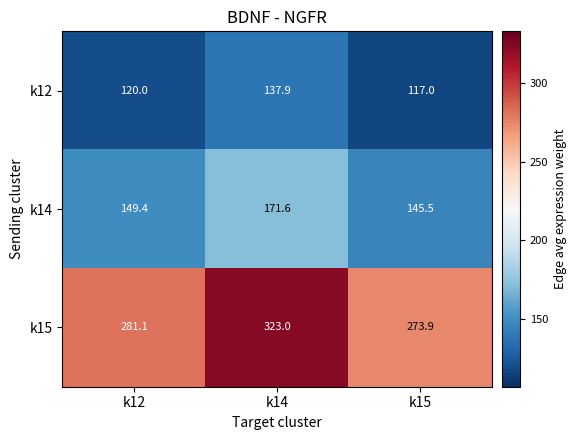

Reading left to right, list all the values displayed in this chart.

k12: k12=120.0	k14=137.9	k15=117.0
k14: k12=149.4	k14=171.6	k15=145.5
k15: k12=281.1	k14=323.0	k15=273.9